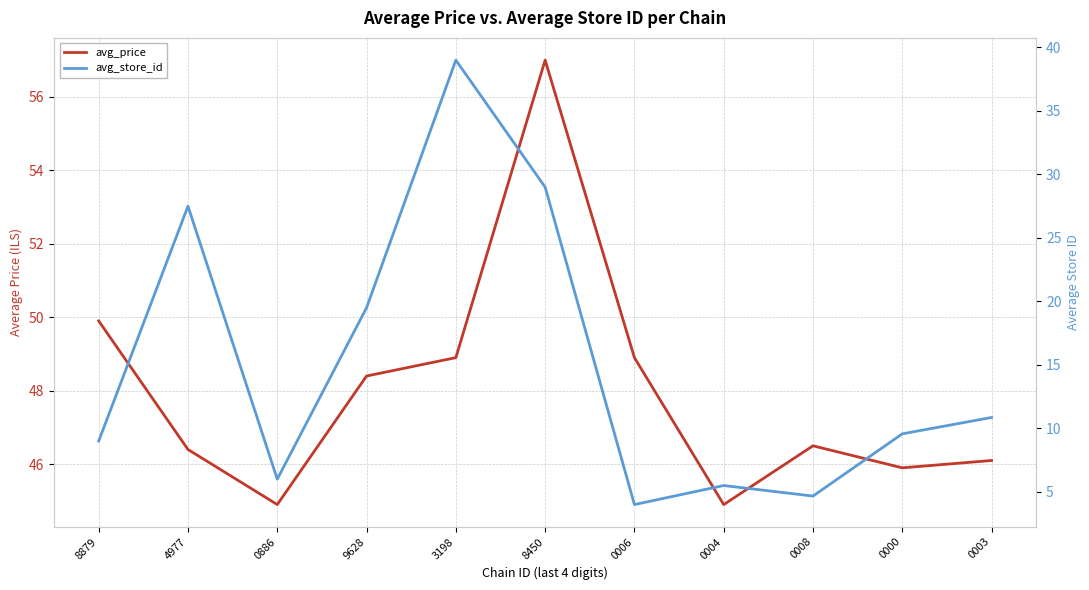

True or false: avg_price and avg_store_id cross at least once.

False